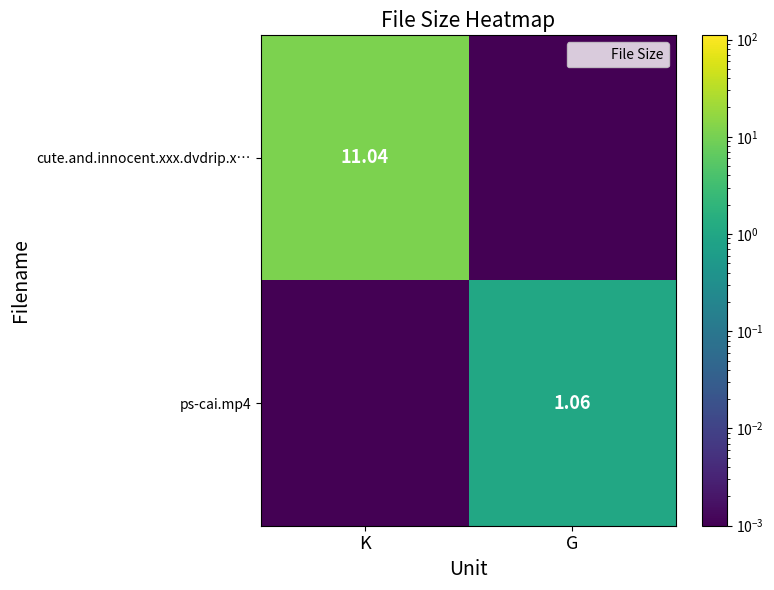

Is it true that ps-cai.mp4 equals 0.0 at K?

True